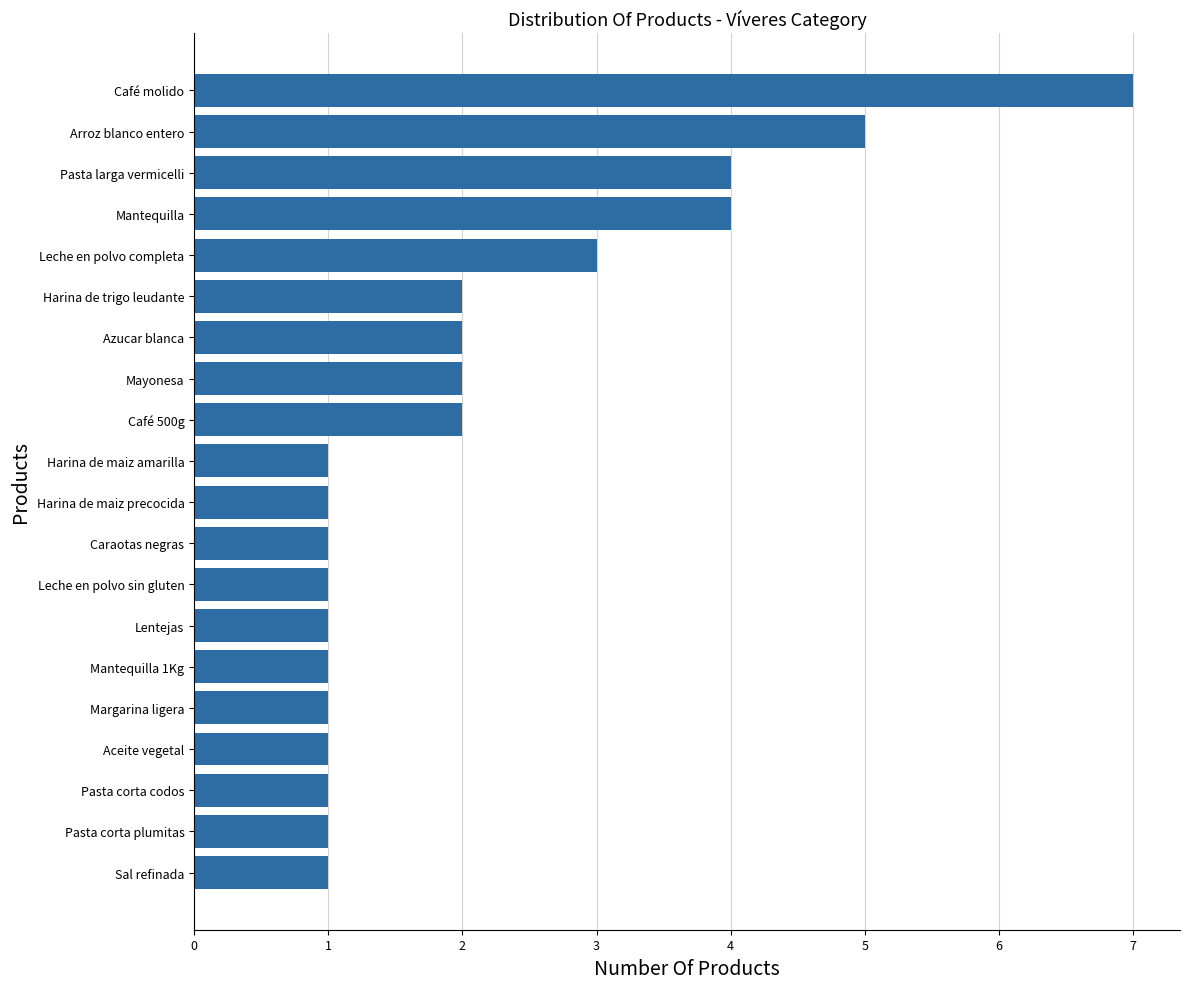

Which label corresponds to the largest value in the chart?

Café molido